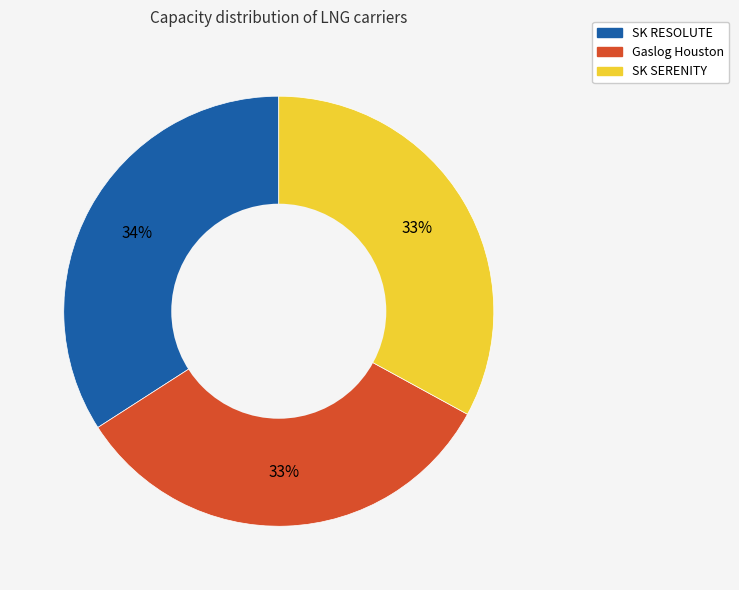

What is the ratio of the value at SK RESOLUTE to the value at Gaslog Houston?

1.0